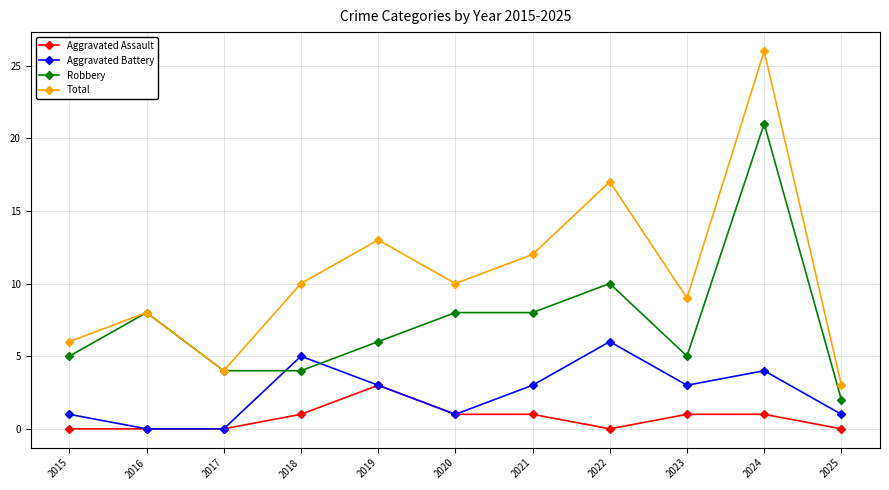

Is it true that Aggravated Assault equals 2 at 2023?

False